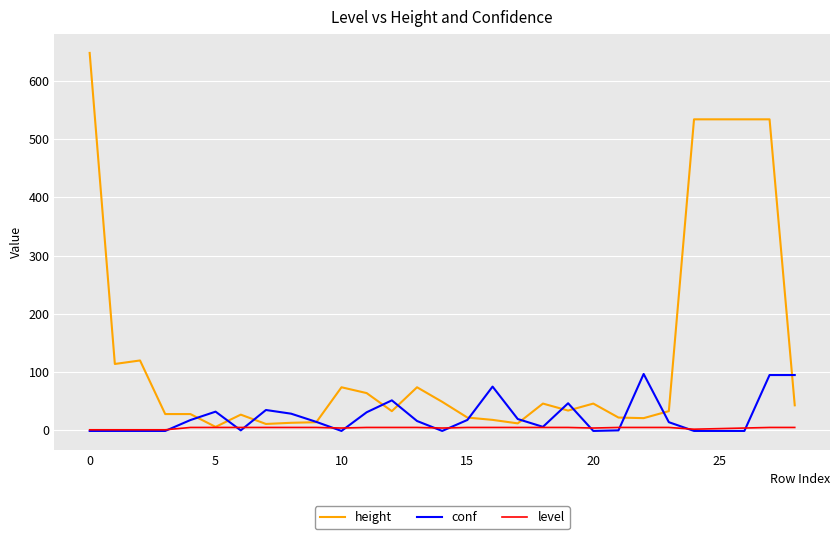

Which series has the widest spread of values?

height